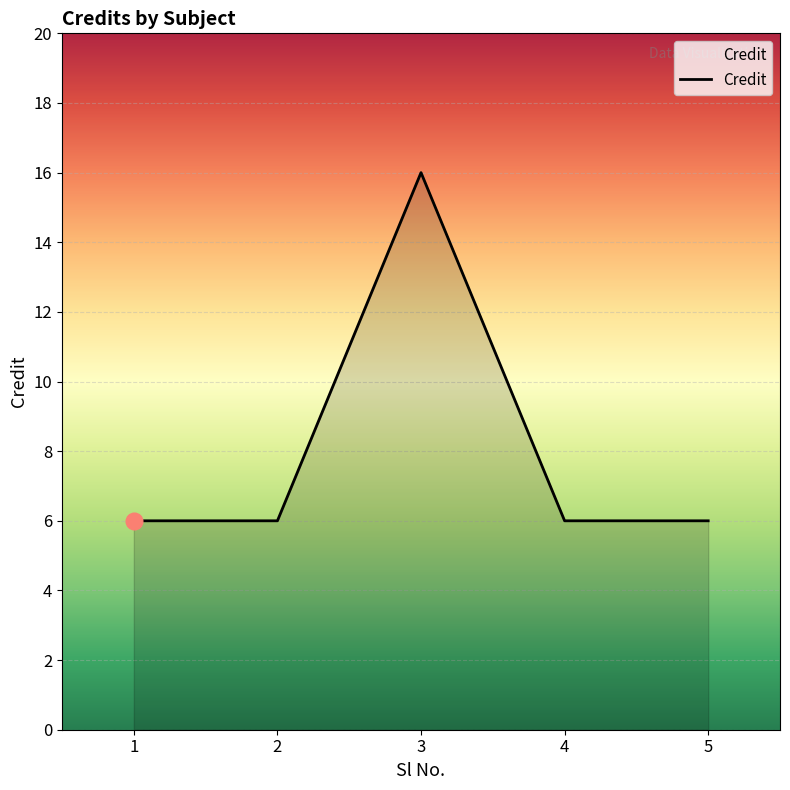

What is the change in value from 1 to 3?

+10